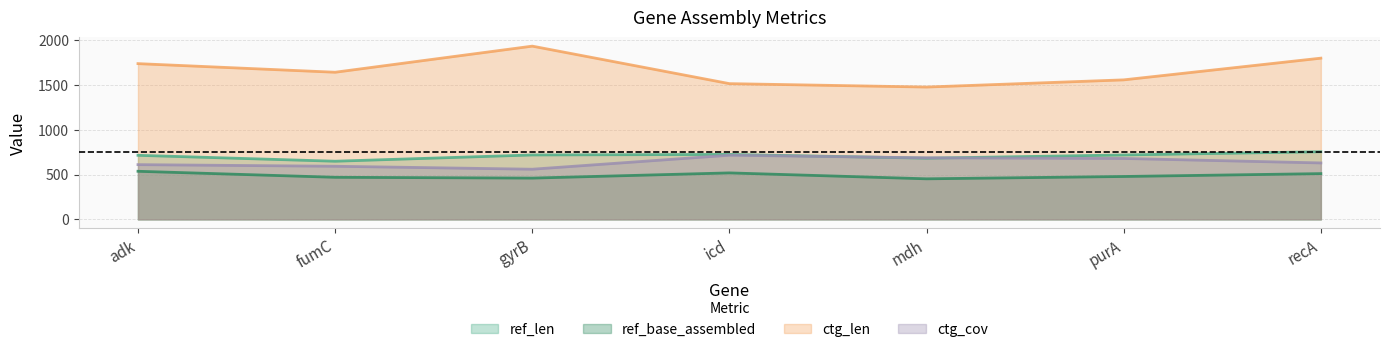

Rank the series by their maximum value, from highest to lowest.

ctg_len, ref_len, ctg_cov, ref_base_assembled